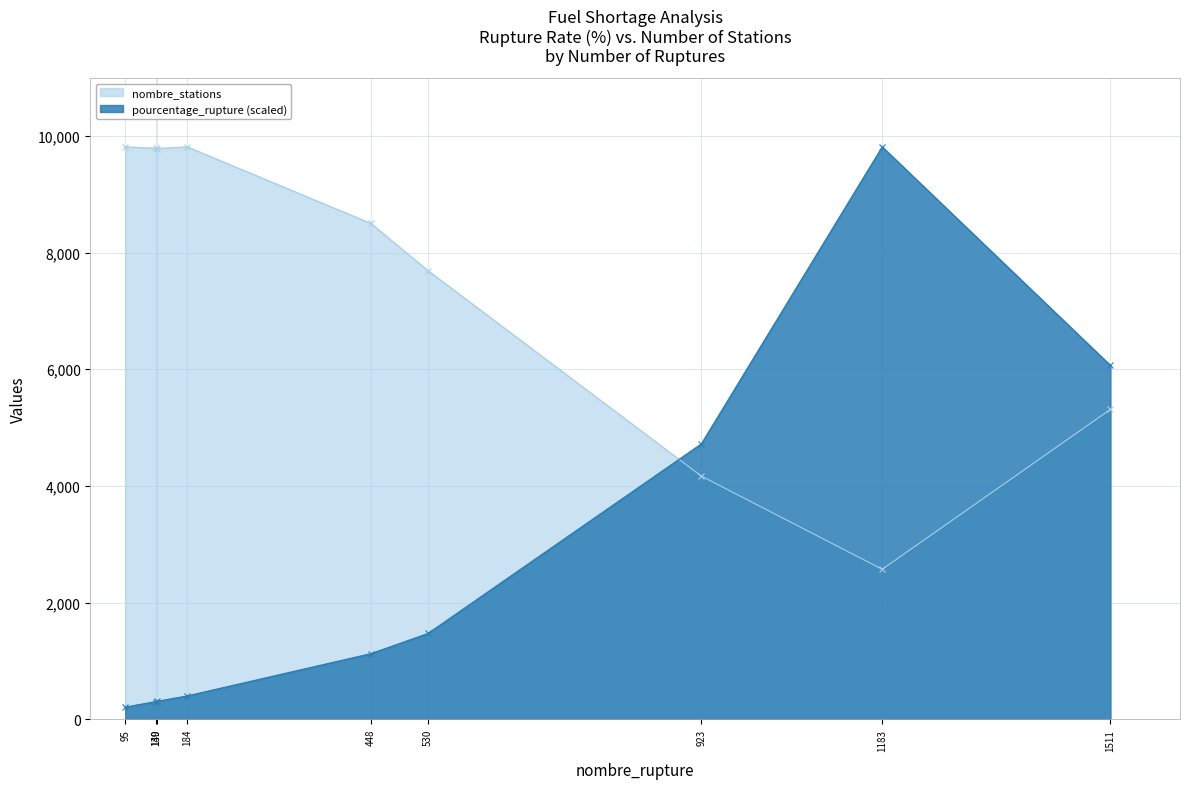

Which label corresponds to the smallest value in the chart?

95